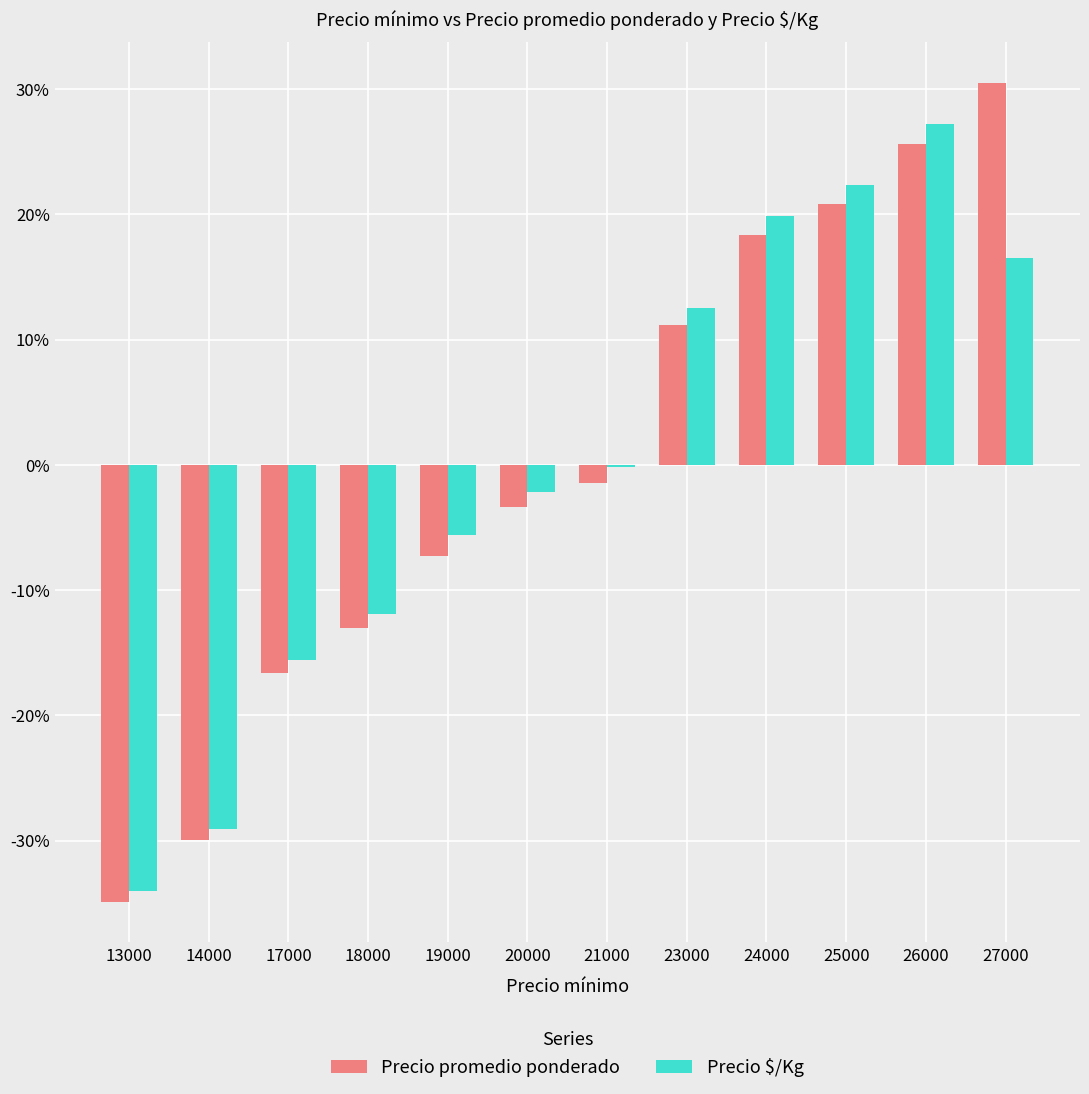

True or false: Precio promedio ponderado has a value of 8.2 at 24000.

False